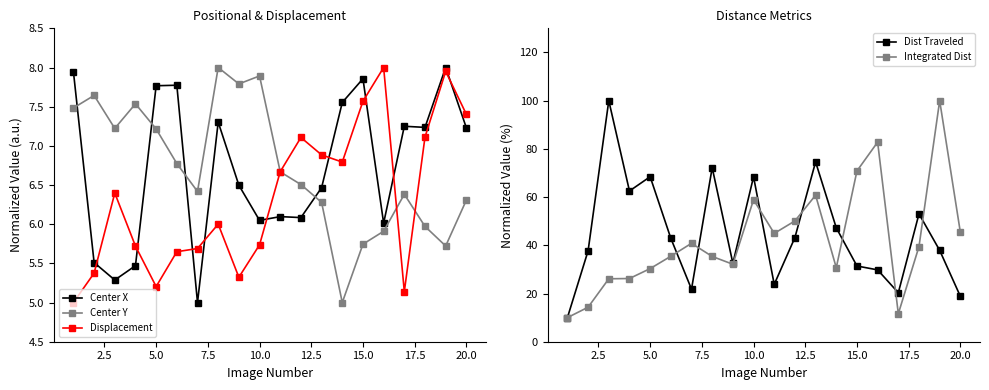

Which series ends up on top after the final intersection of Center Y and Center X?

Center X